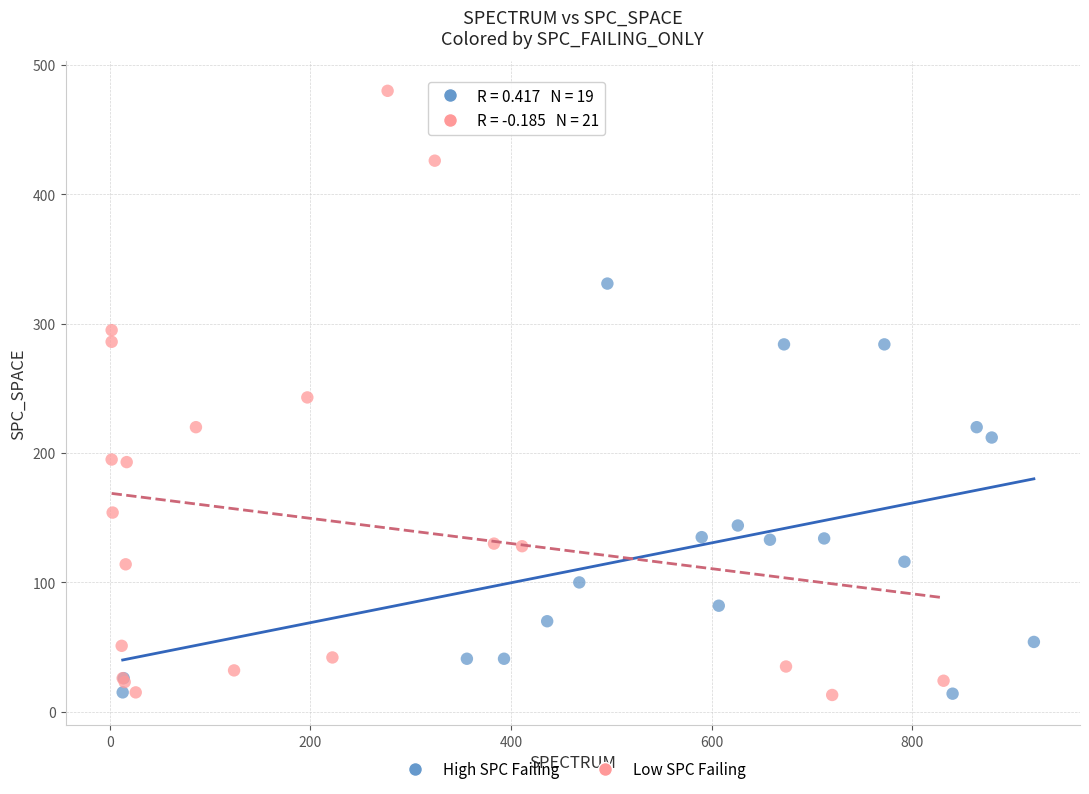

Which series contains the highest Y value?

Low SPC Failing